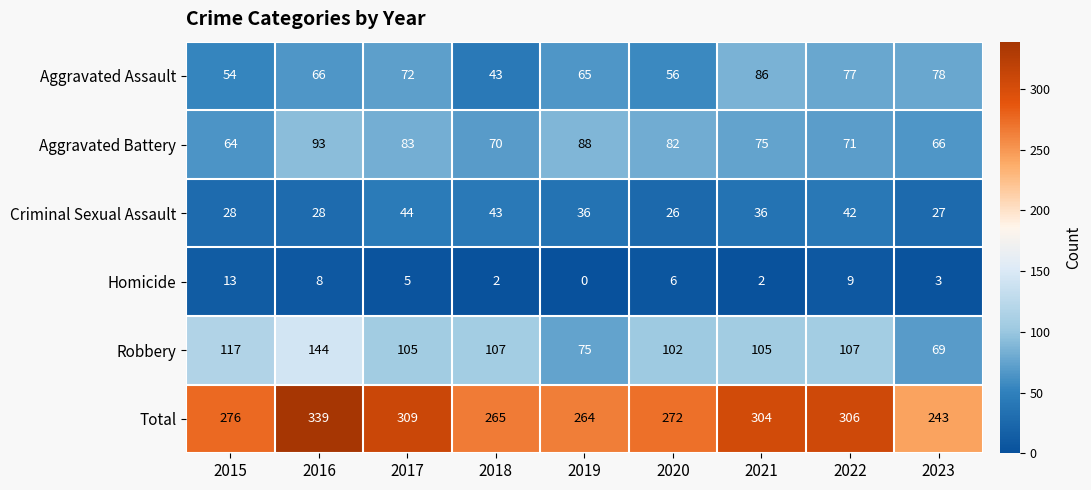

What value does the Aggravated Battery series have at 2021, to the nearest 5?

75